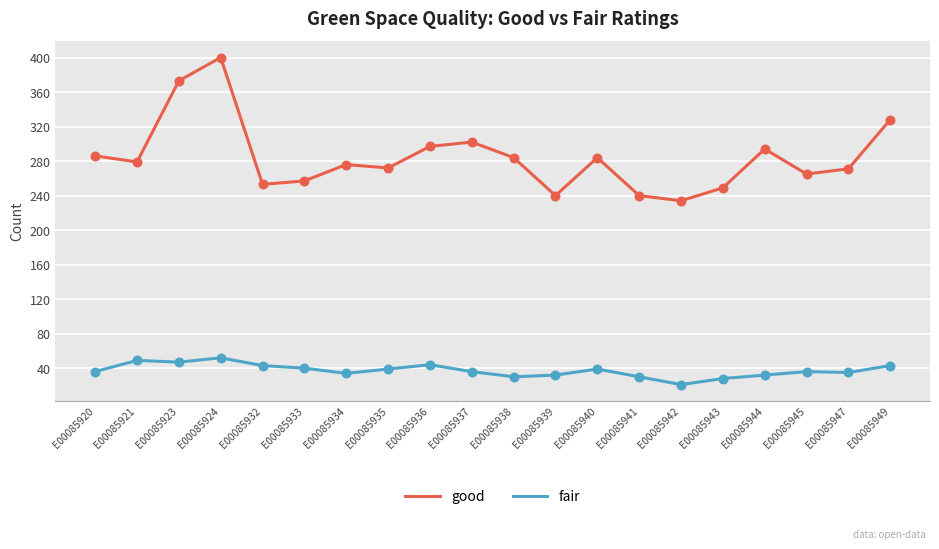

What are all the series names shown in the legend?

good, fair